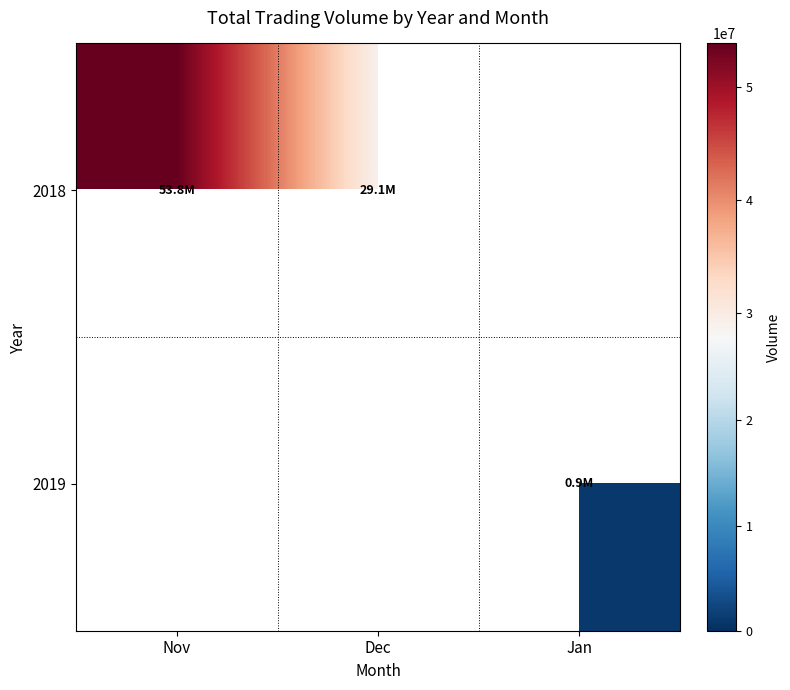

Rank the categories by 2018 value from highest to lowest.

Nov, Dec, Jan